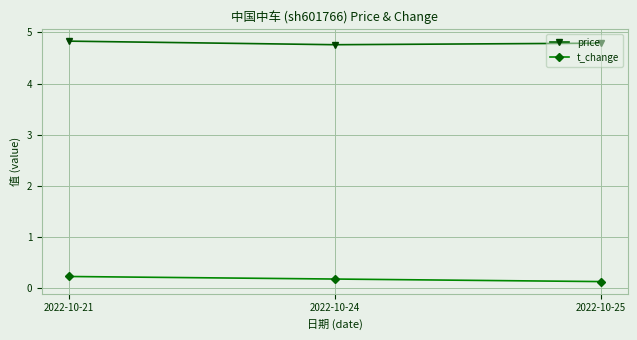

Is it true that t_change equals 0.2 at 2022-10-24?

True